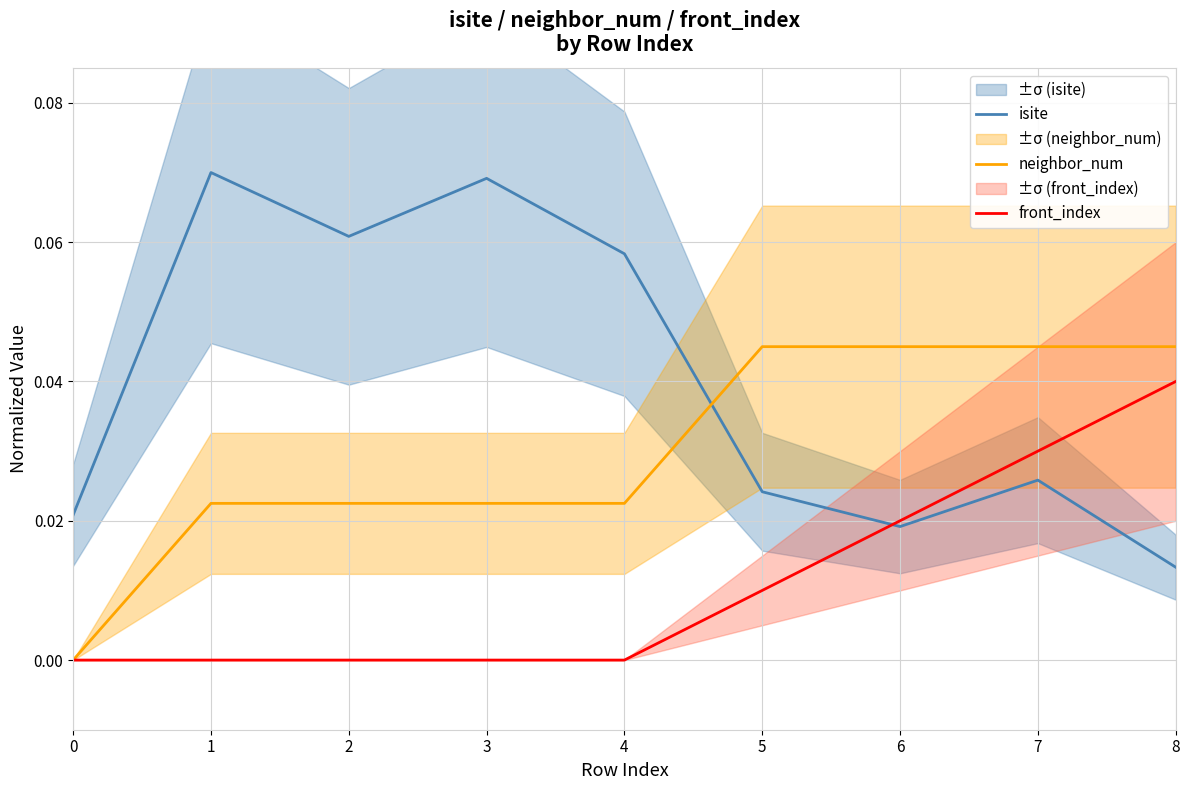

Count the number of data series in this chart.

3